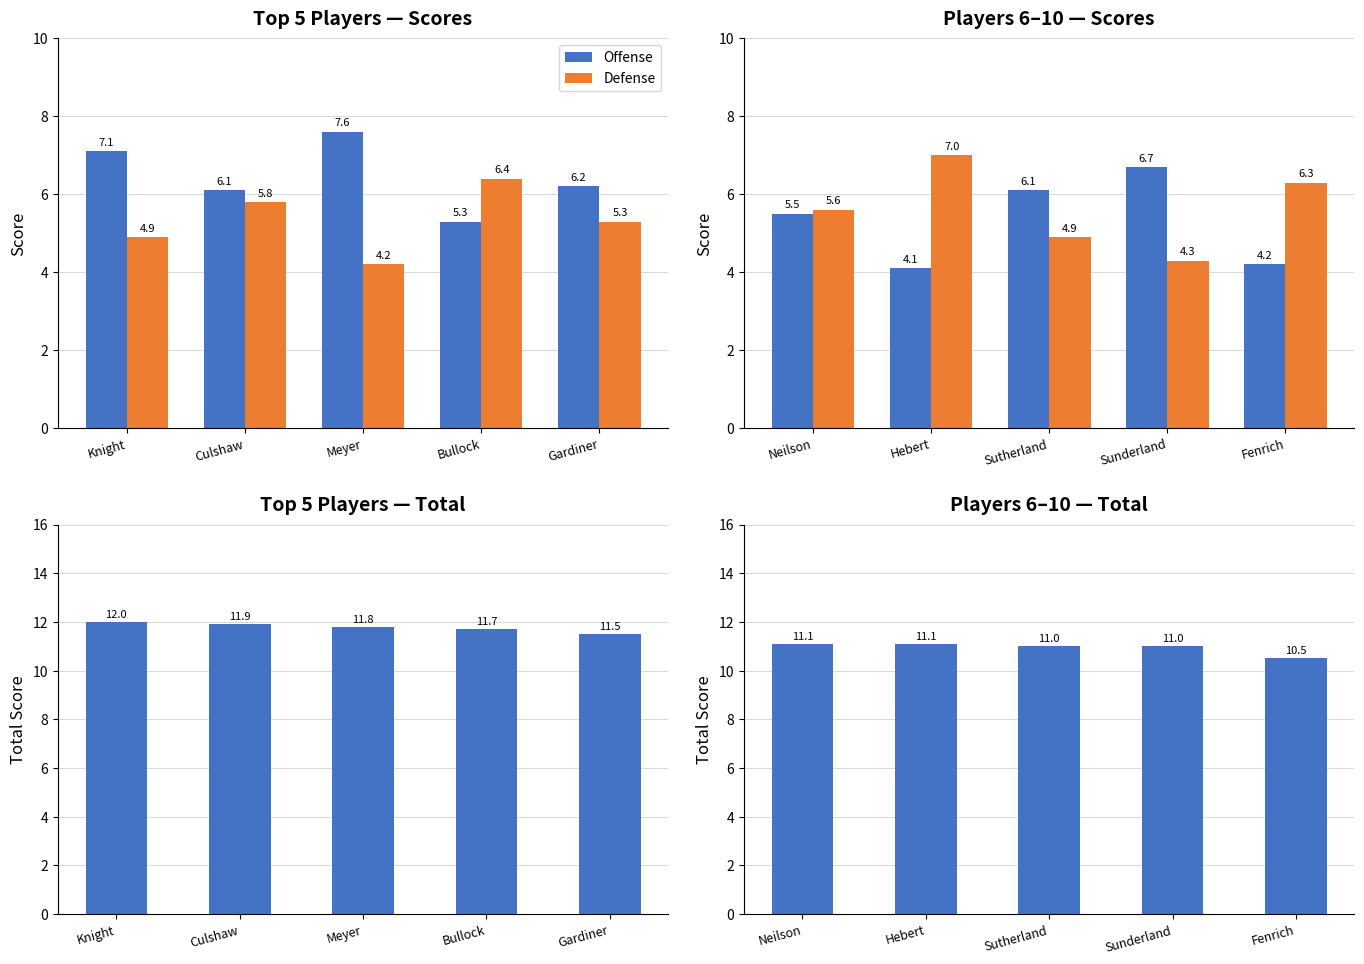

True or false: Defense has a value of 8.0 at Neilson.

False